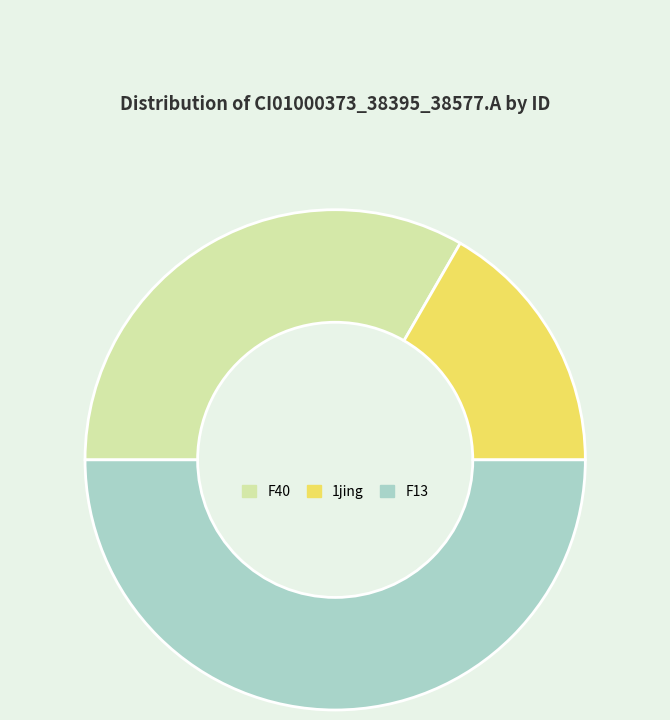

The 1jing slice represents 17% of the pie. True or false?

True